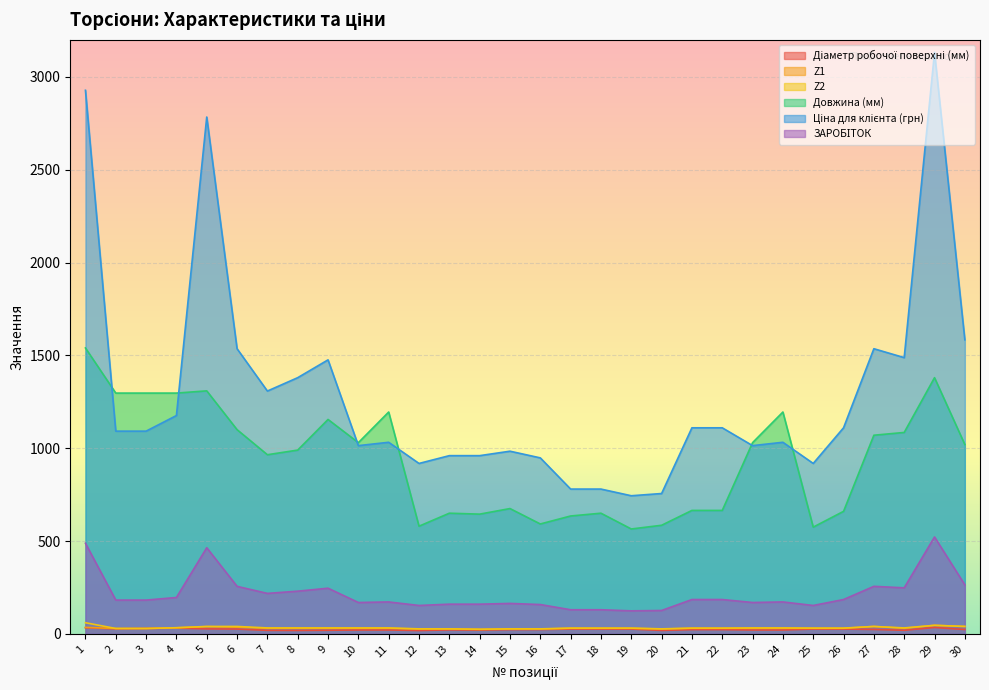

What is the sum of the Z1 values at 12 and 14?

50.0